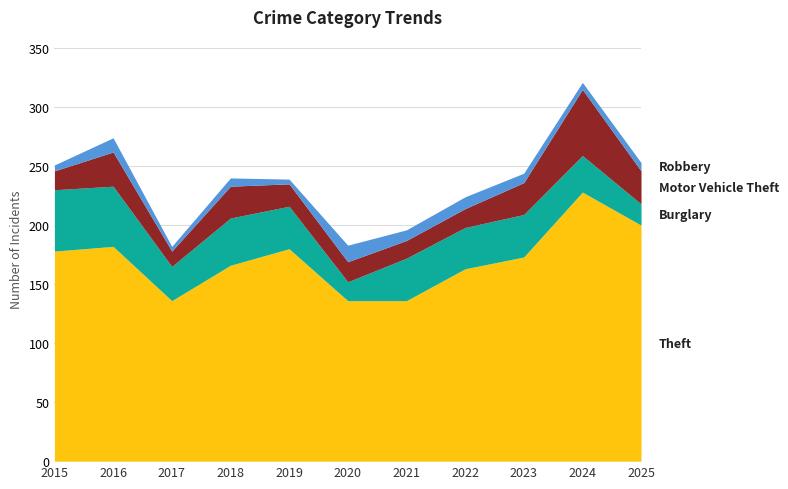

Rank the series at 2025 from highest to lowest value.

Theft, Motor Vehicle Theft, Burglary, Robbery